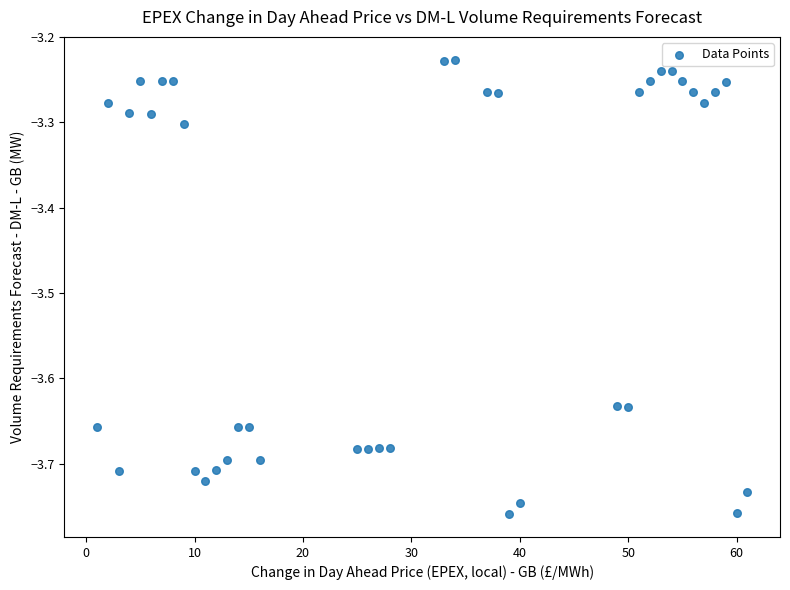

What is the range of Y values (max minus min)?

0.5